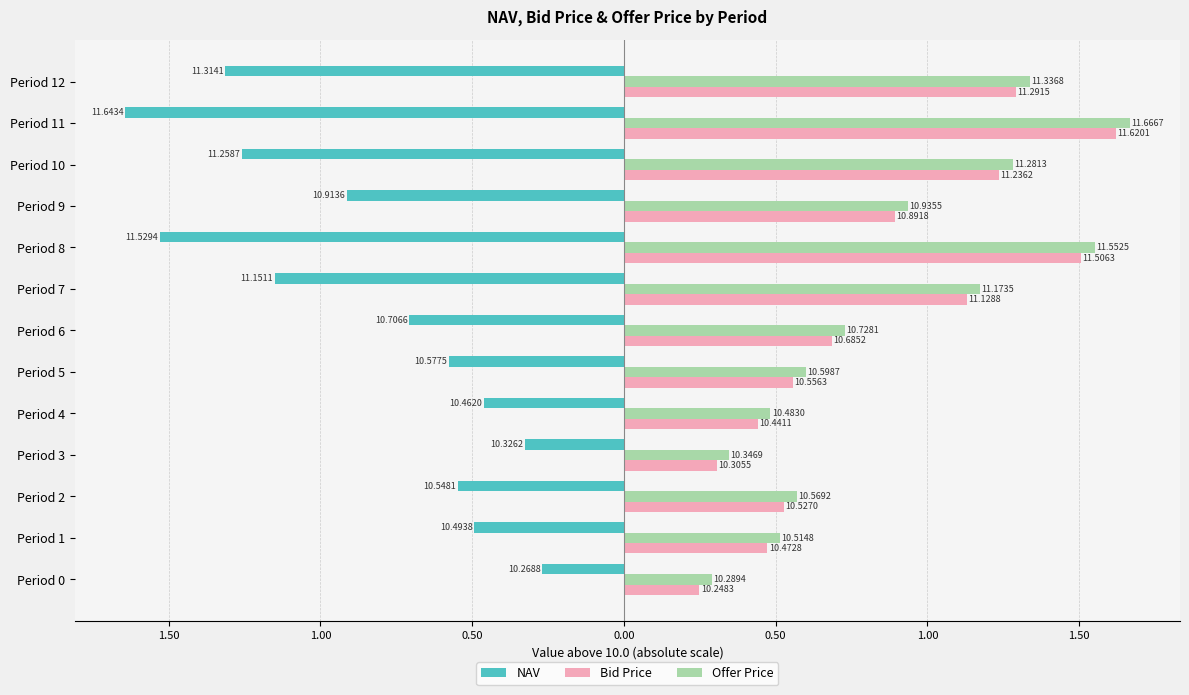

What is the smallest value displayed?

-1.6